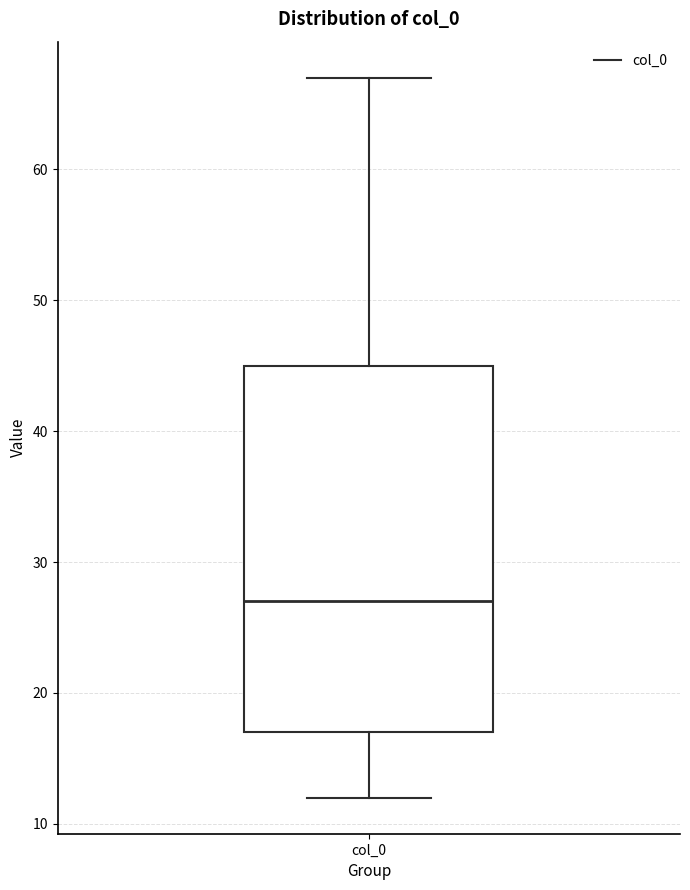

Where does the upper whisker of the box for col_0 end on the y-axis? The values are not printed on the chart, so give them approximately, as read against the axis.

67